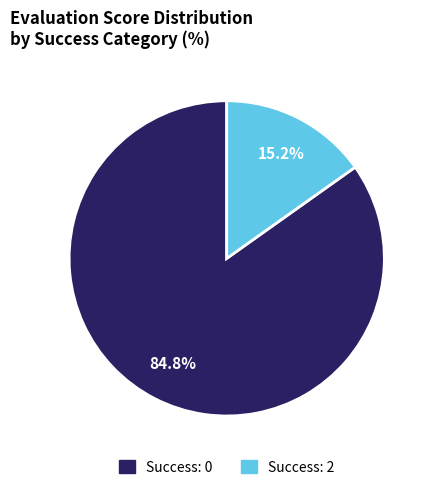

Does any single category account for the majority?

Yes